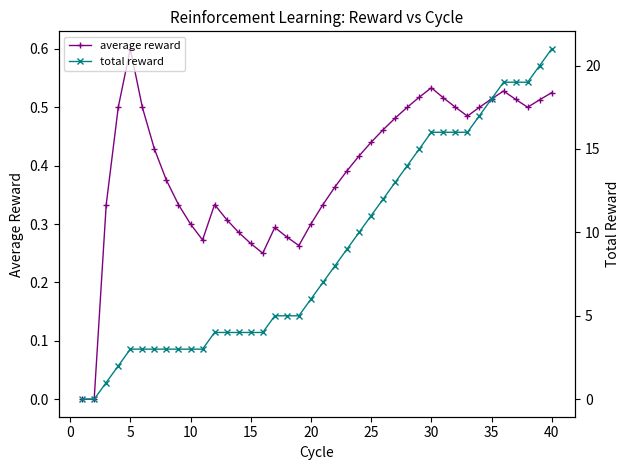

How many data points does each series have?

40